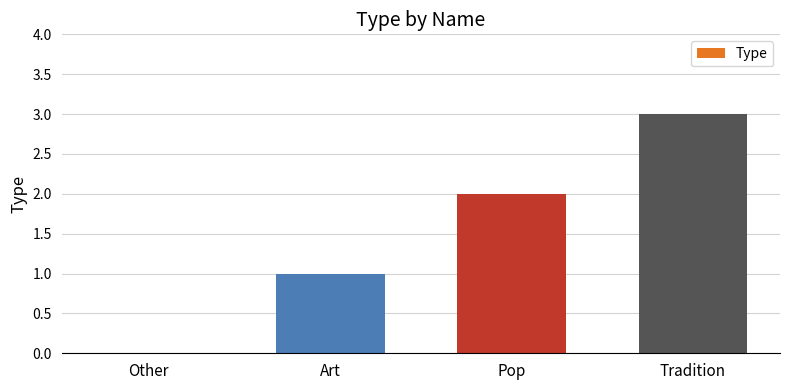

True or false: the data shows 4 at Tradition.

False